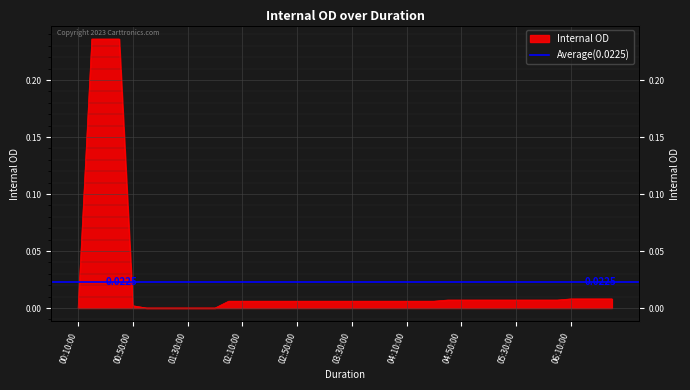

True or false: there are more than 1 points higher than both neighbors.

False